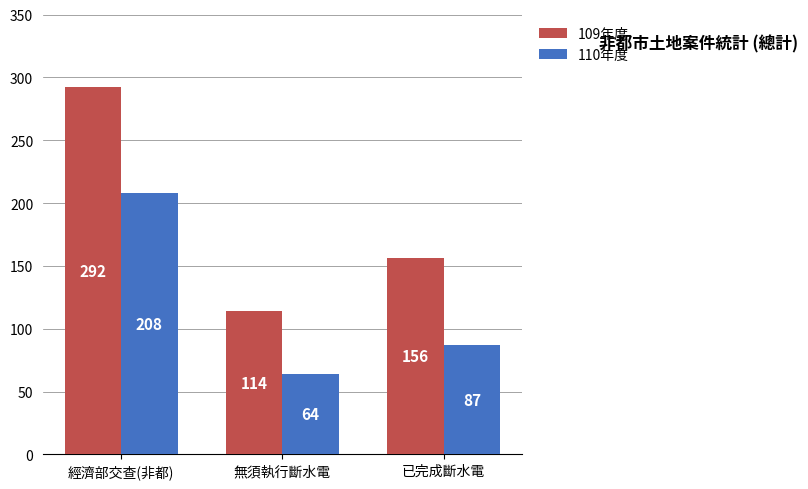

Reading right to left, transcribe all the data shown in this chart.

109年度: 156	114	292
110年度: 87	64	208